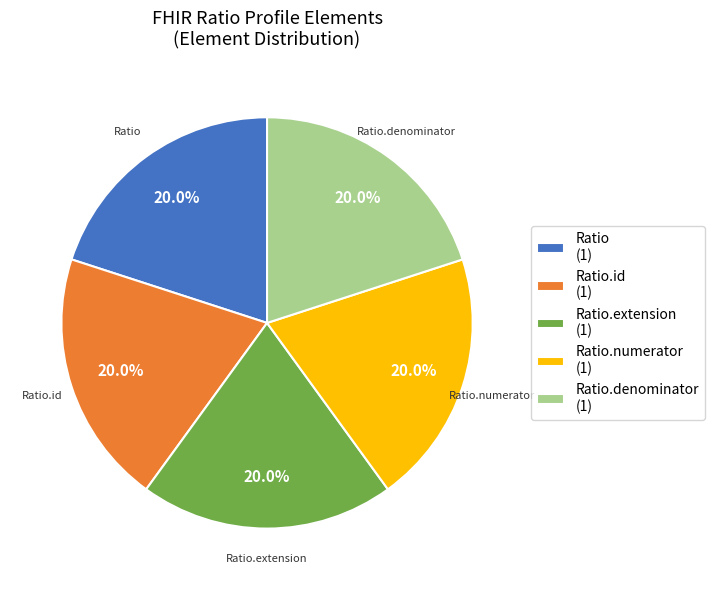

What is the total percentage of Ratio.denominator (1) and Ratio (1)?

40.0%